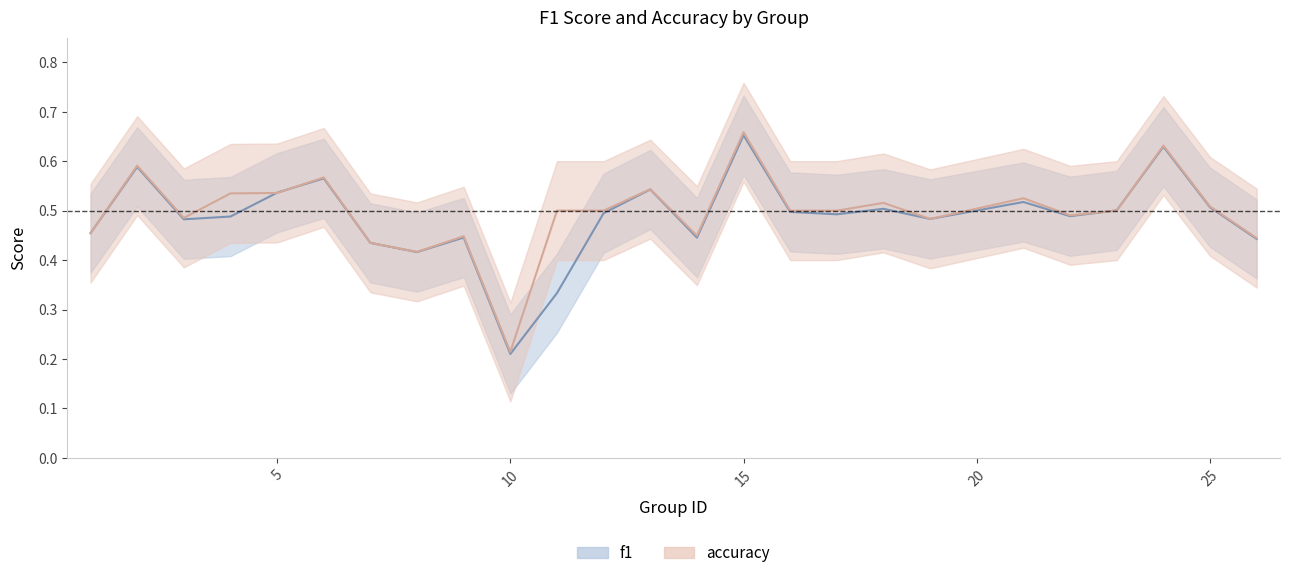

What is the greatest value displayed?

0.7